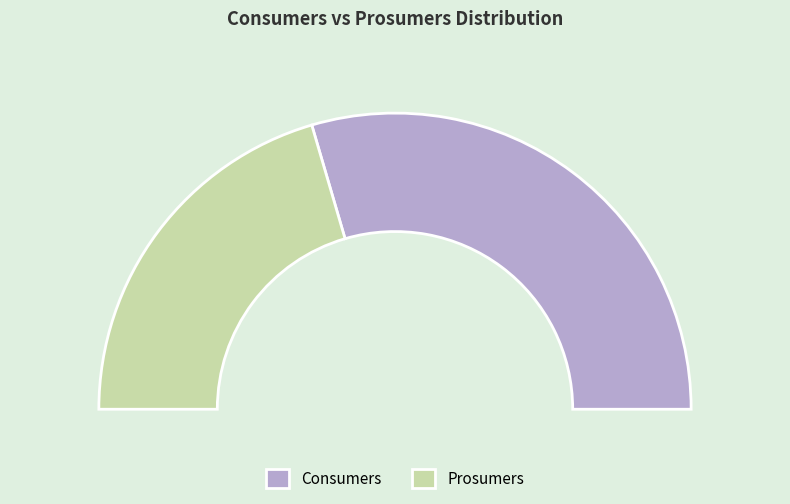

Which category accounts for the majority?

Consumers